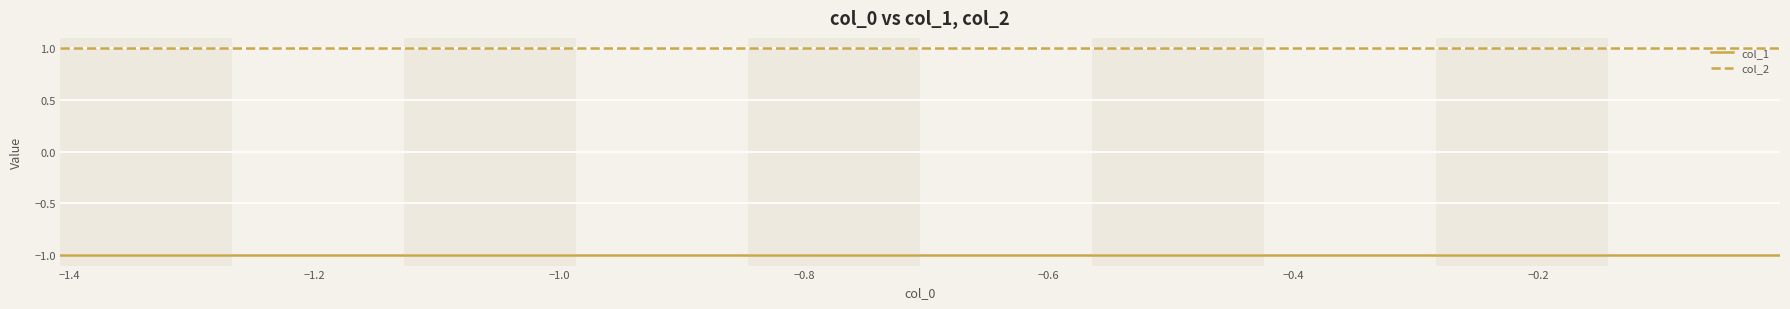

Rank the series by their maximum value, from highest to lowest.

col_2, col_1